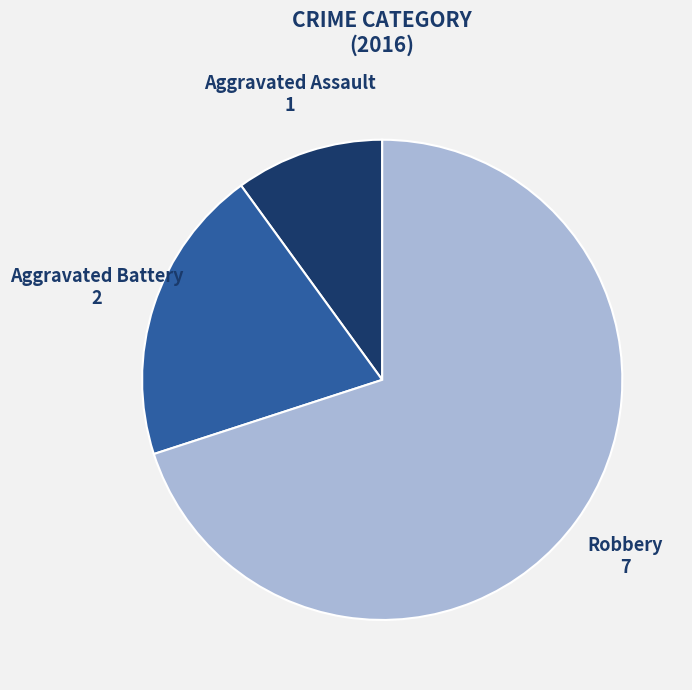

Which category has the biggest portion of the pie?

Robbery